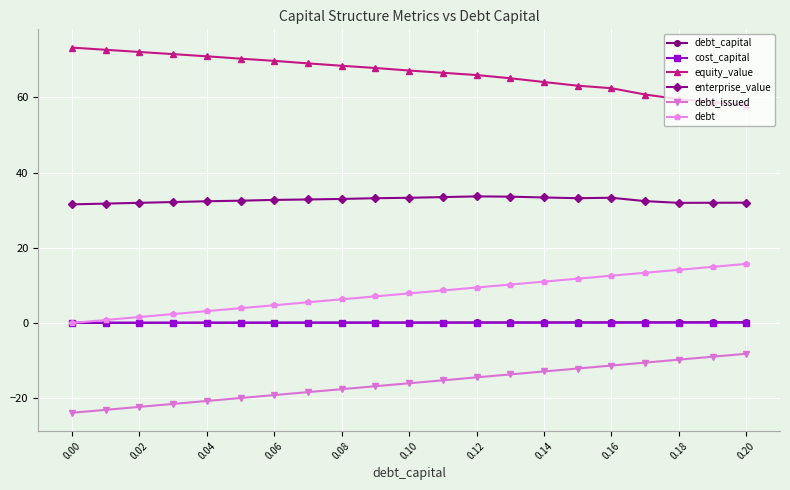

True or false: debt and equity_value intersect in this chart.

False